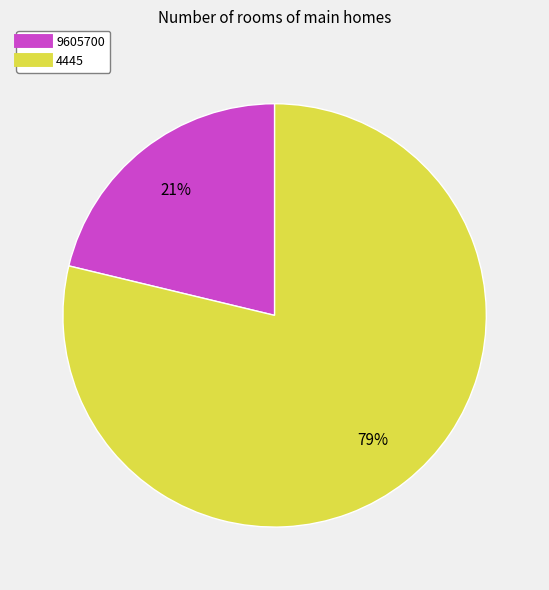

To the nearest percent, what is the difference between the largest and smallest slice percentages?

58%